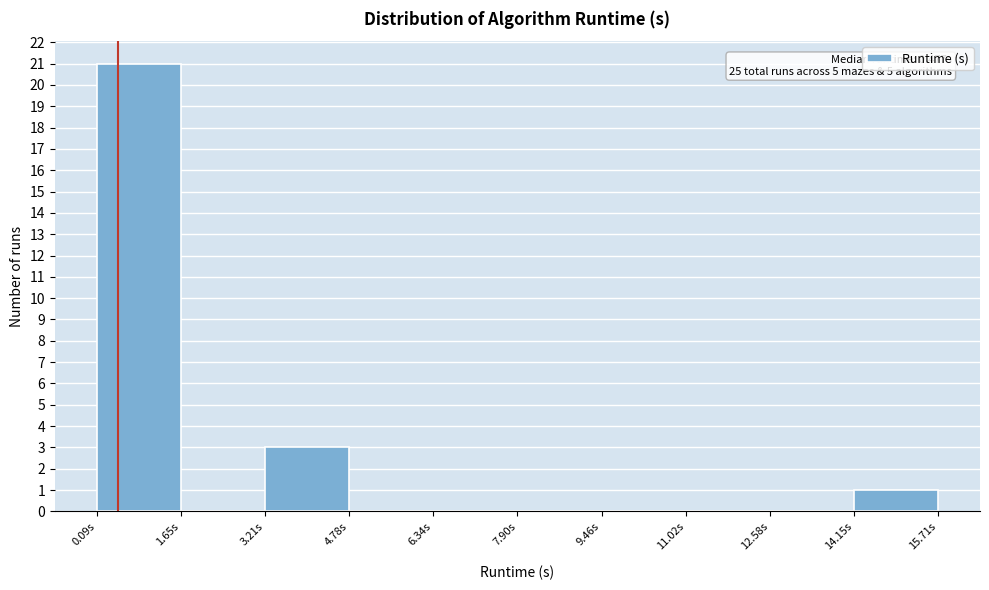

Over which range of the x-axis is the bar tallest?

0.0 to 1.6